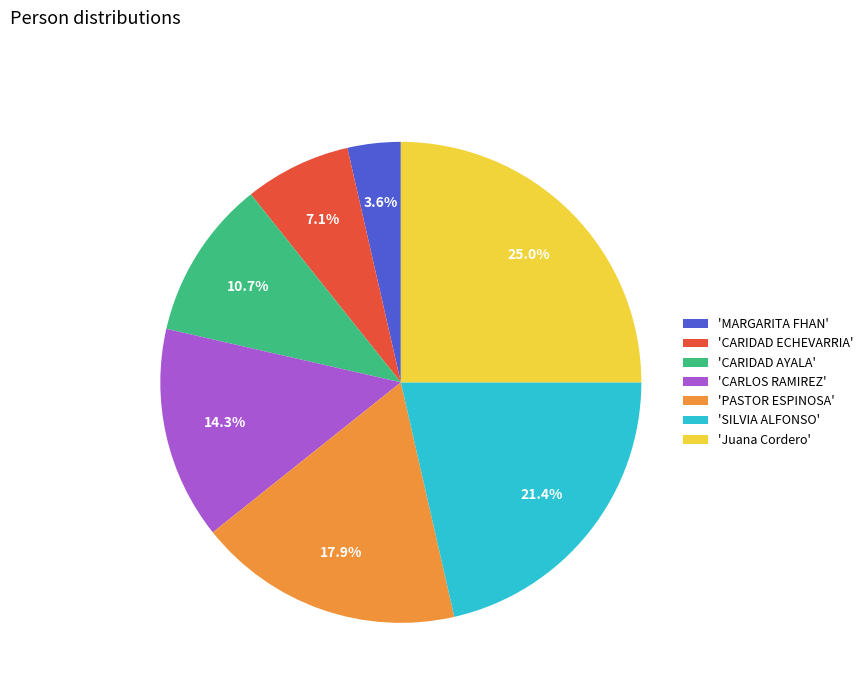

To the nearest percent, what is the average slice percentage?

14%